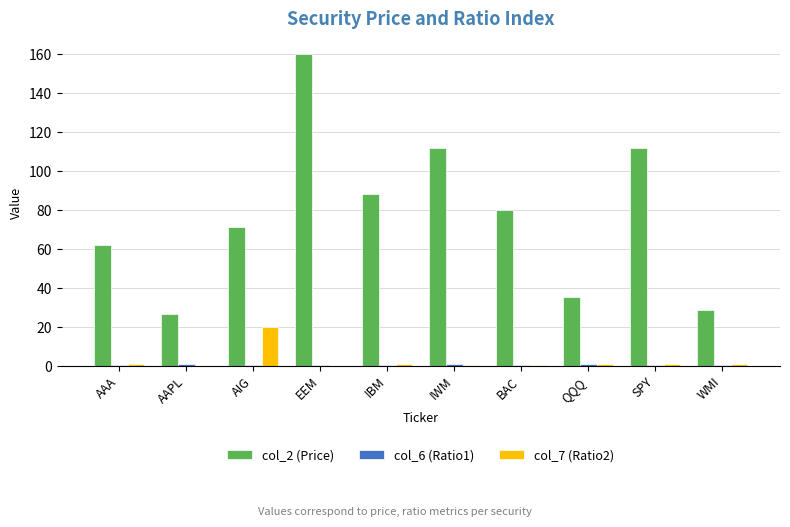

What is the sum of the col_7 (Ratio2) values at EEM and IBM?

1.1